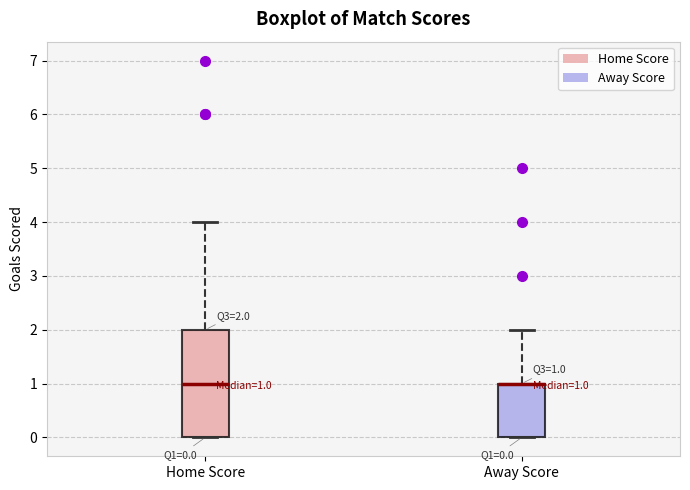

Comparing the boxes themselves (not the whiskers), which one is the tallest?

Home Score